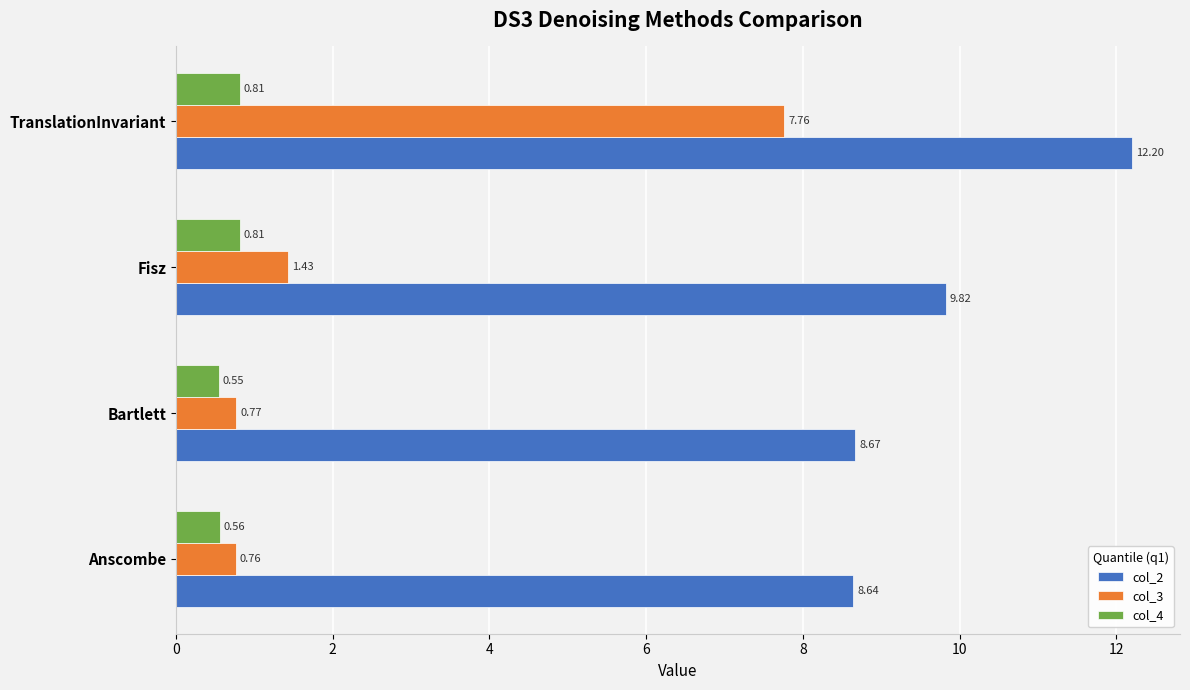

At which label is col_4 closest to 0?

Bartlett